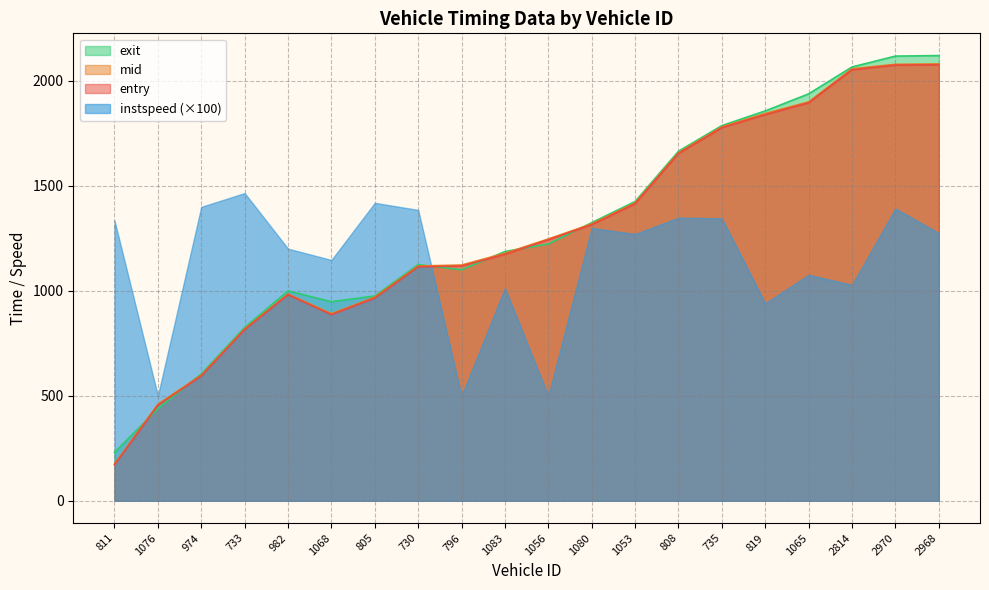

What position from the left is 808?

14